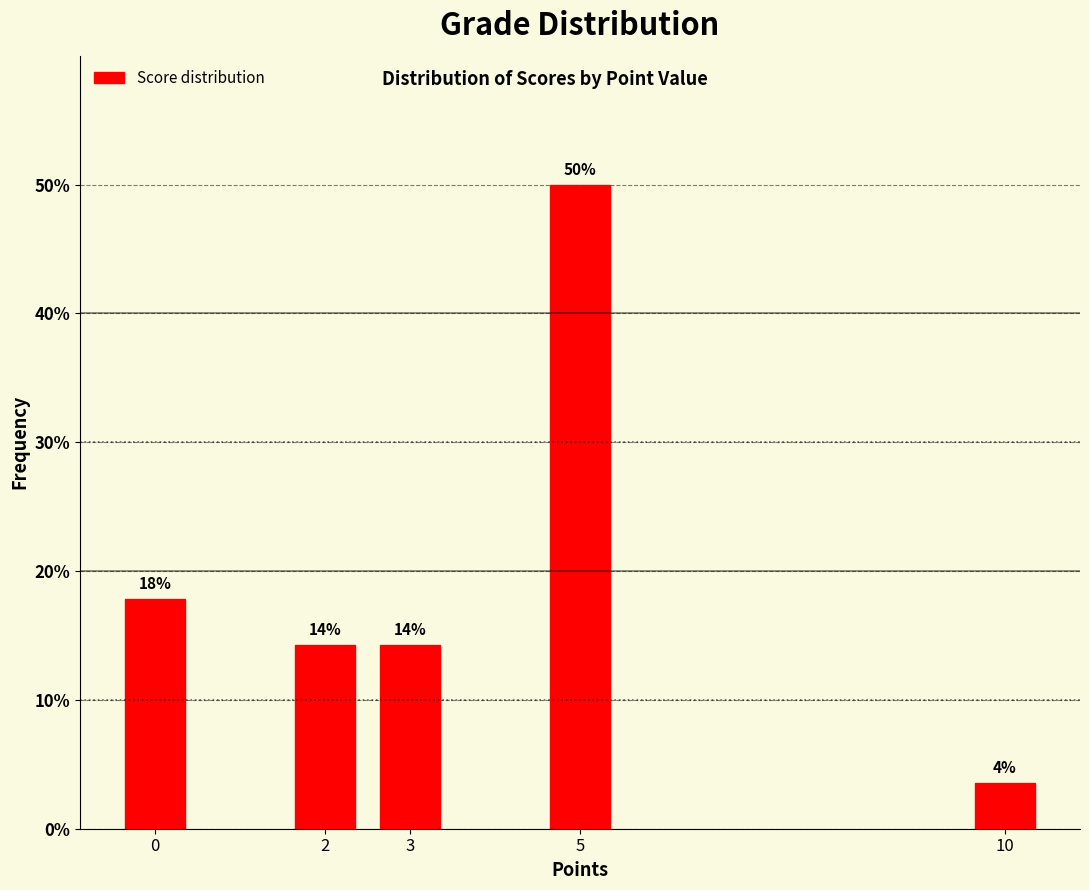

Does the chart contain any negative values?

No